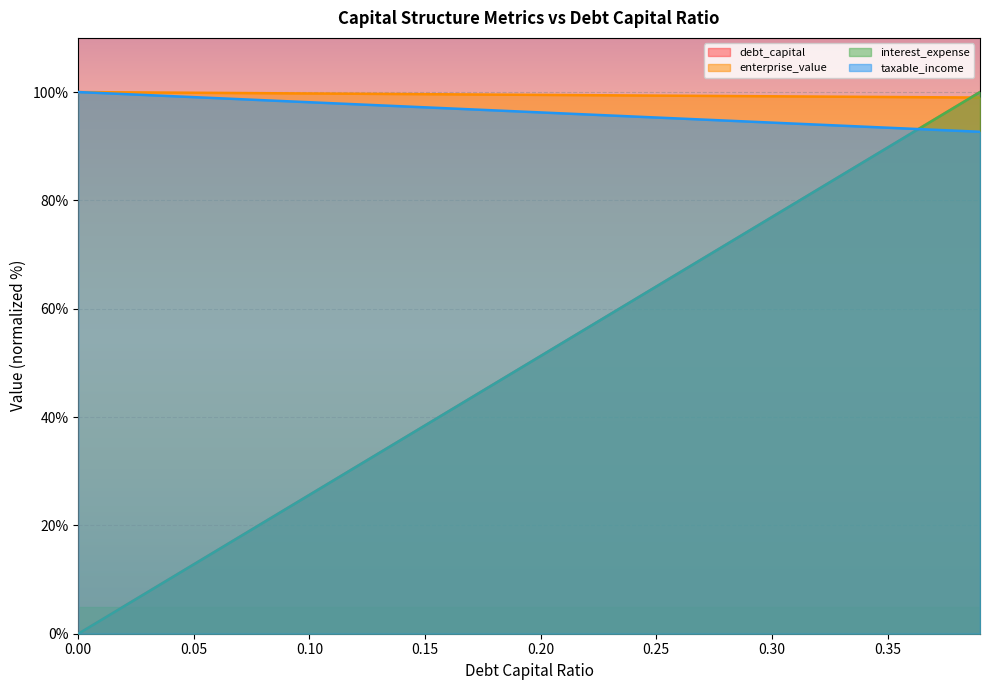

At how many categories does at least one series exceed 56?

40